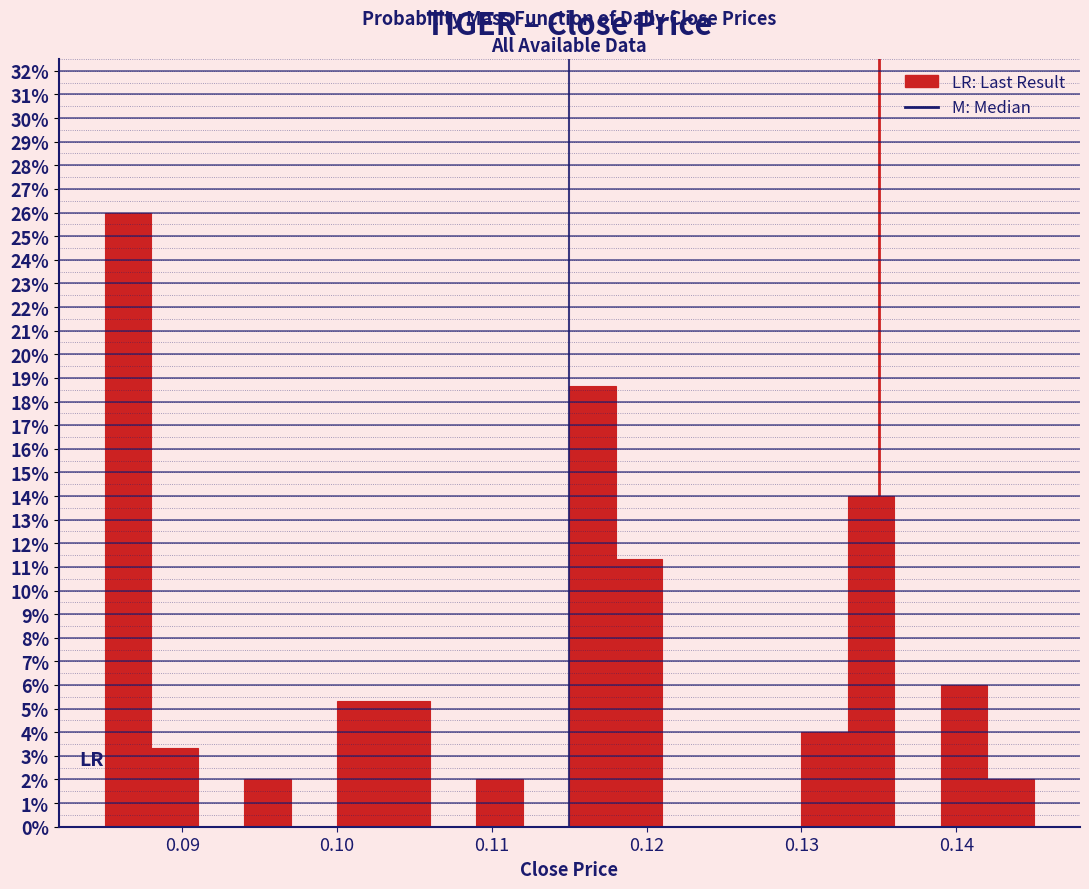

Read against the x-axis, roughly where is the centre of the tallest bar?

0.087